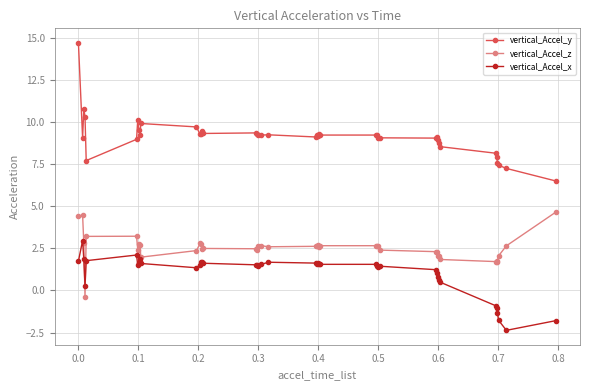

Which series has the largest range (max minus min)?

vertical_Accel_y